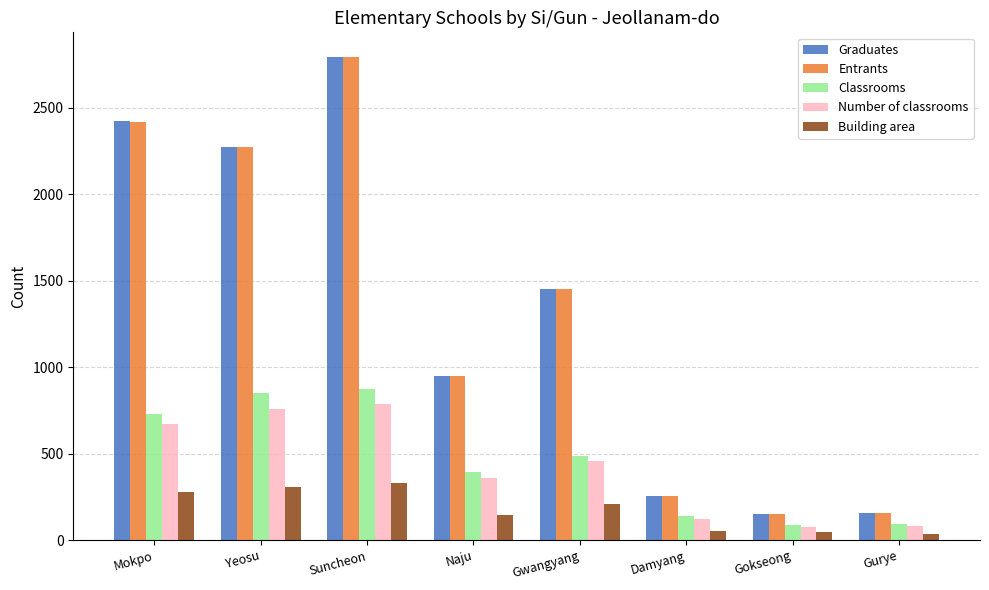

What is the spread (max minus min) of values at Suncheon?

2466